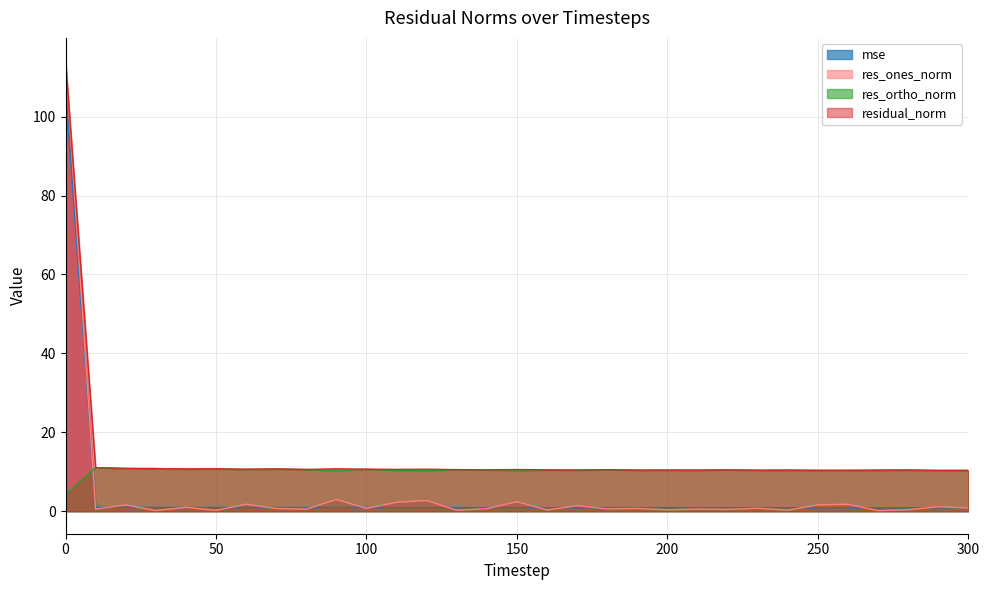

True or false: res_ones_norm and residual_norm intersect in this chart.

False